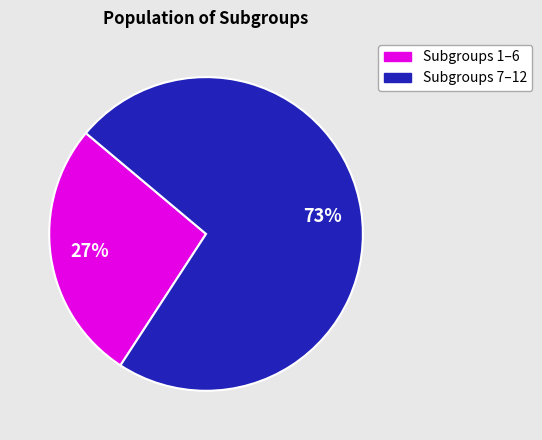

To the nearest percent, what is the difference between the largest and smallest slice percentages?

46%